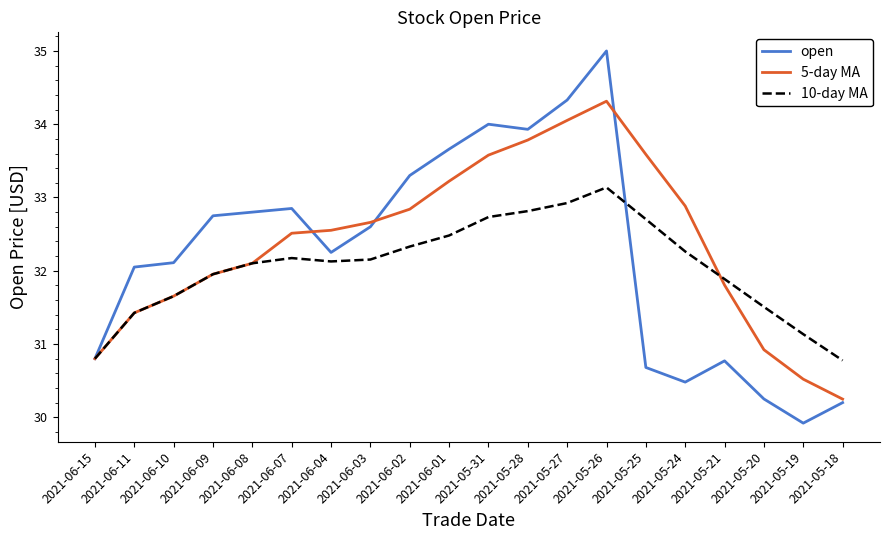

How many categories are shown in the chart?

20